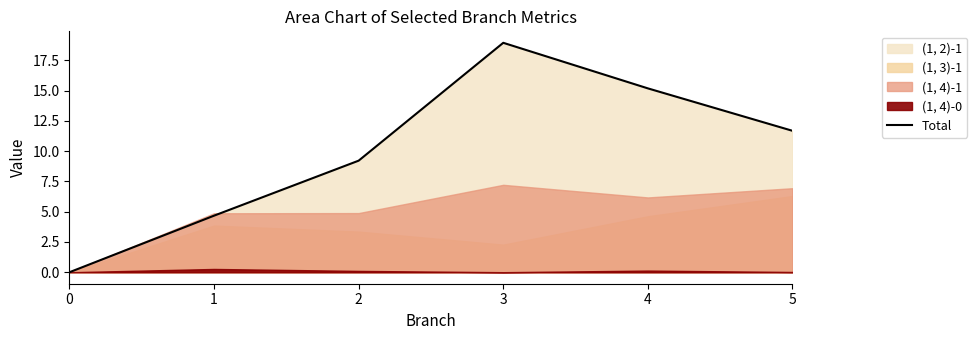

Between 1 and 2, which is larger?

2